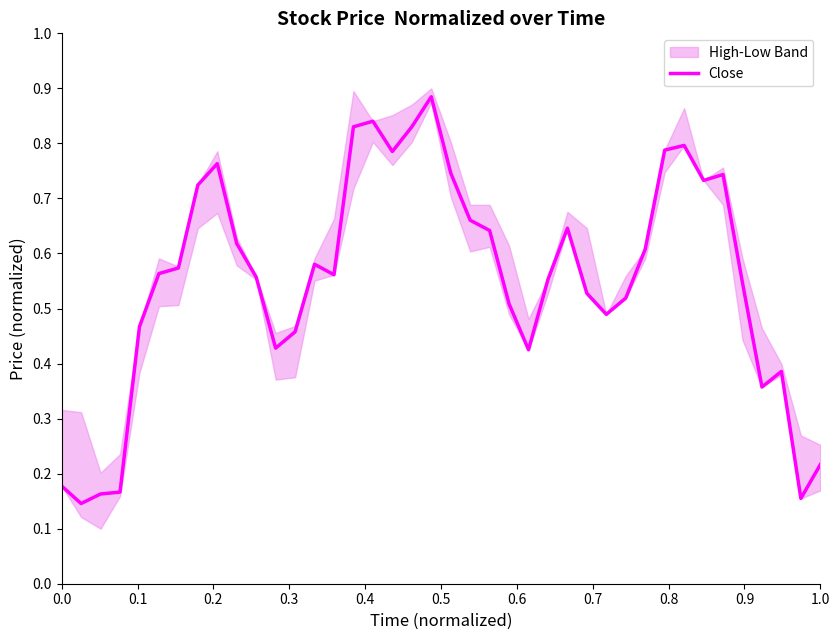

What is the label of the 34th point from the right?

0.6